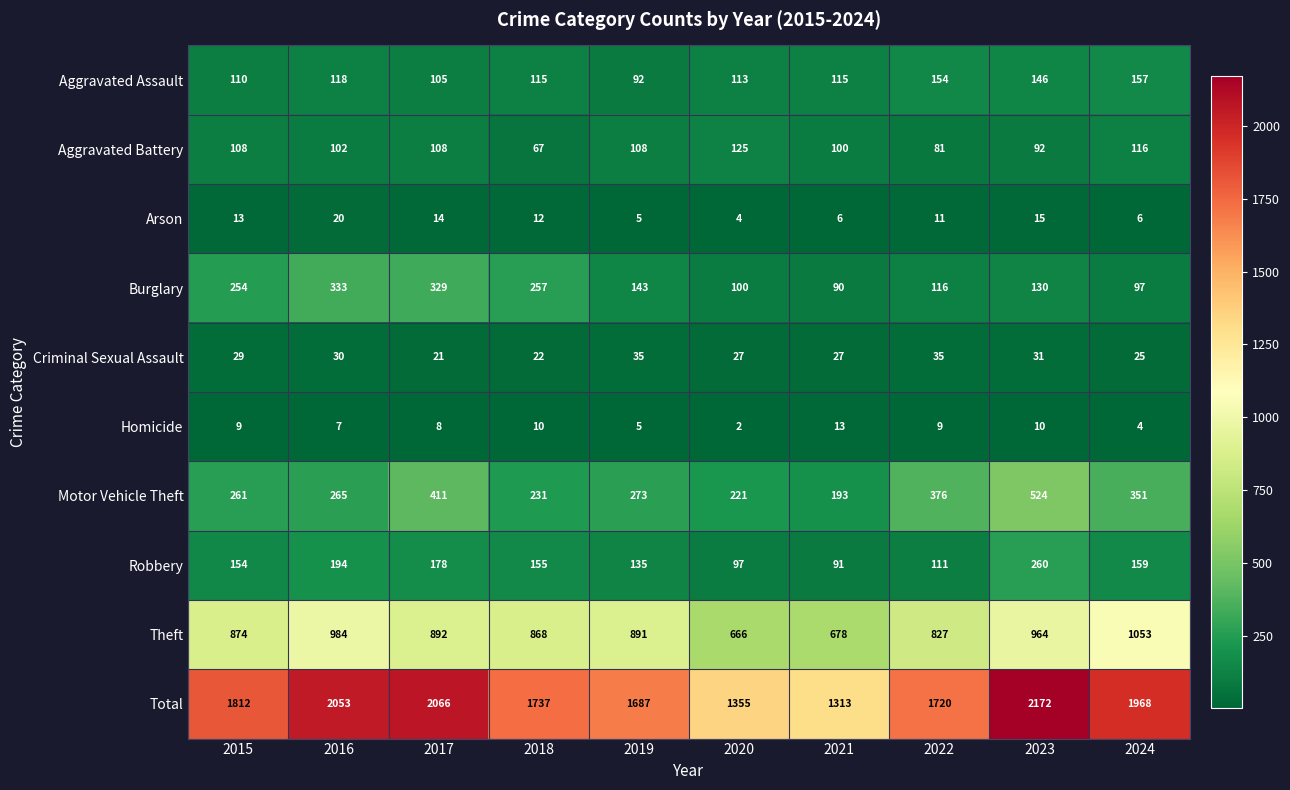

Read the Homicide value at 2023.

10